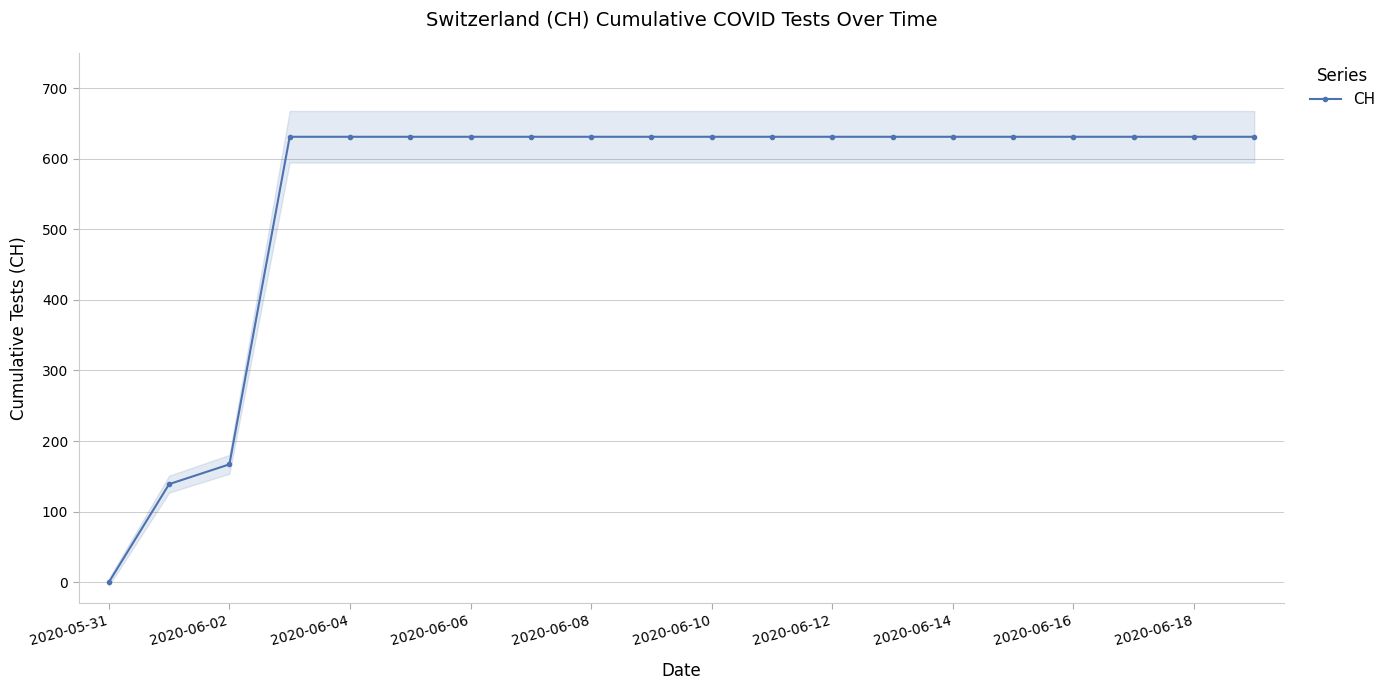

What is the maximum value for CH?

631